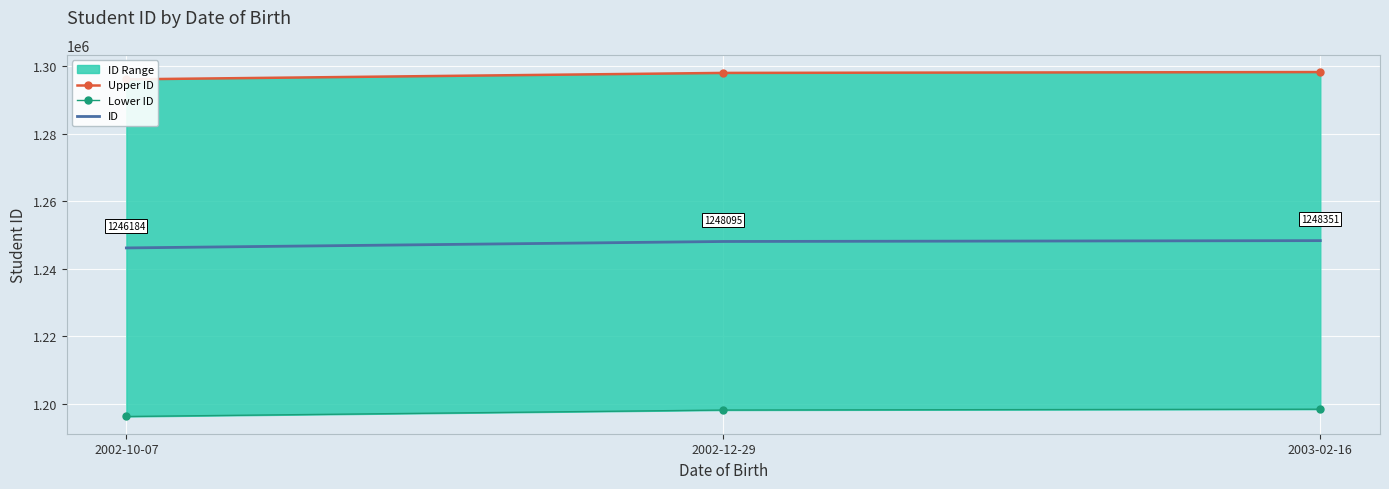

What is the difference between the highest and lowest values at 2003-02-16?

100000